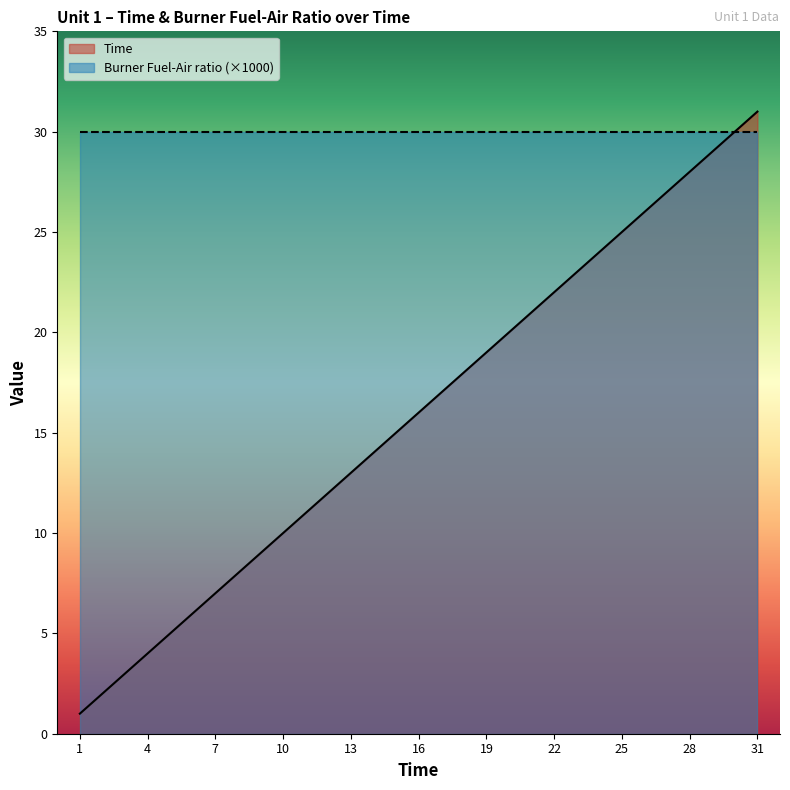

True or false: the data has more than 2 interior local peaks.

False